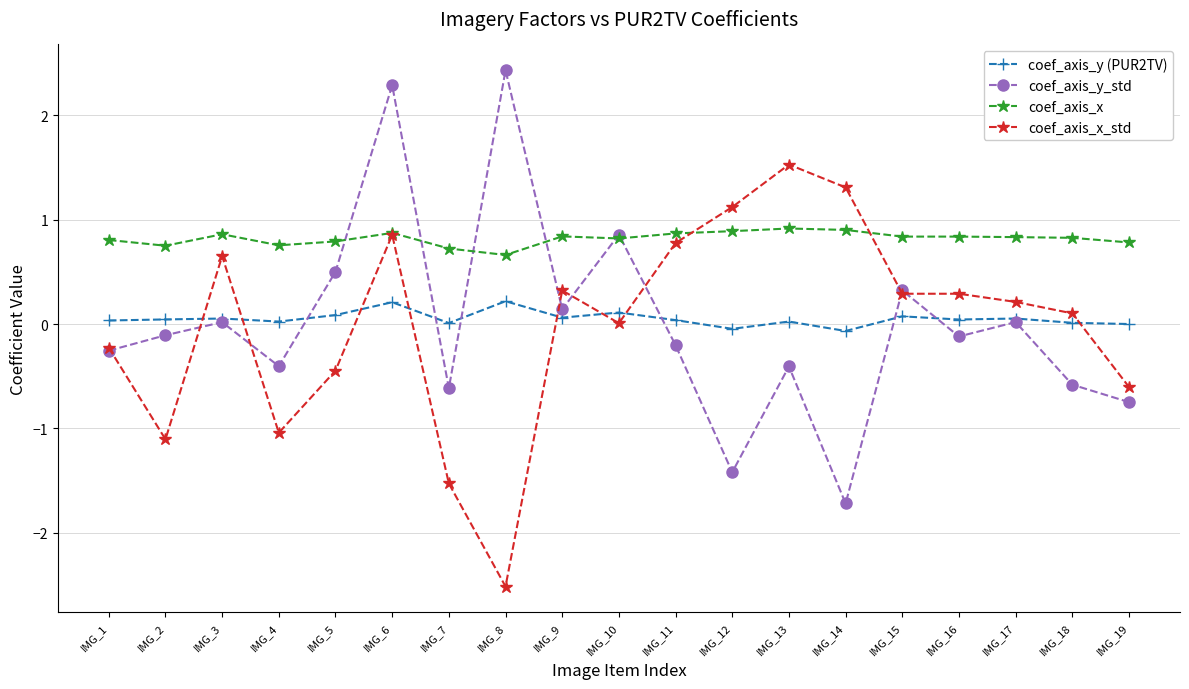

True or false: coef_axis_x and coef_axis_y (PUR2TV) intersect in this chart.

False